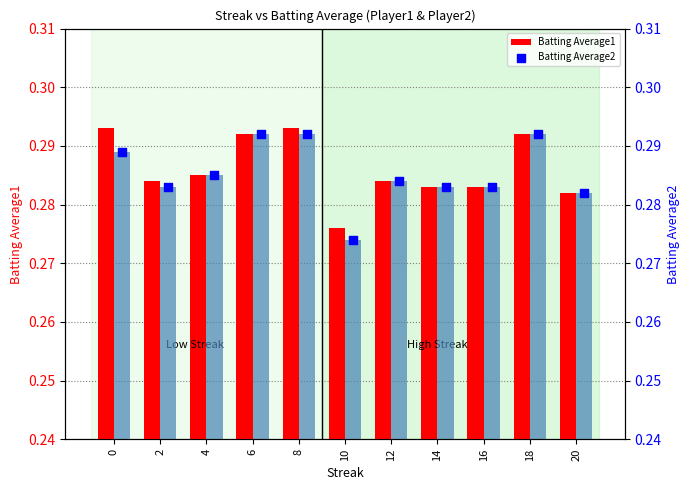

At how many categories does at least one series exceed 0?

11